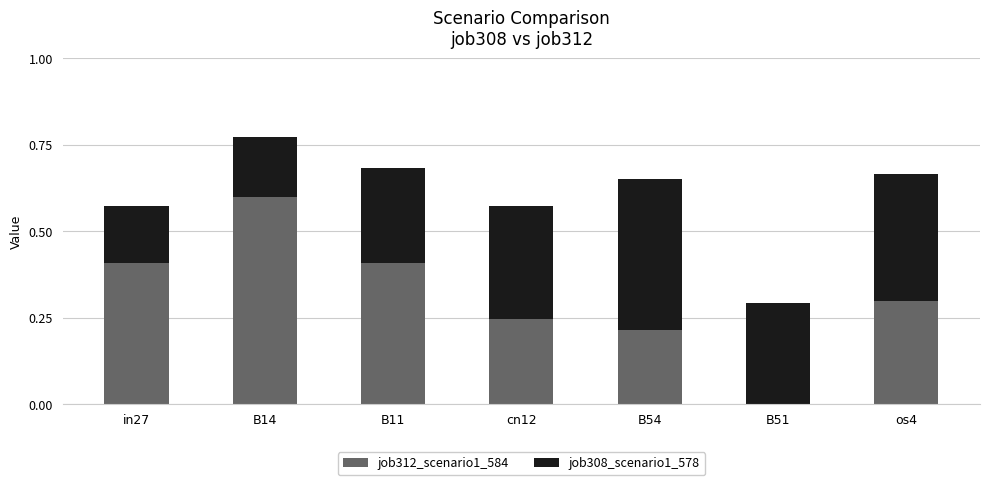

What is the maximum value for job312_scenario1_584?

0.6